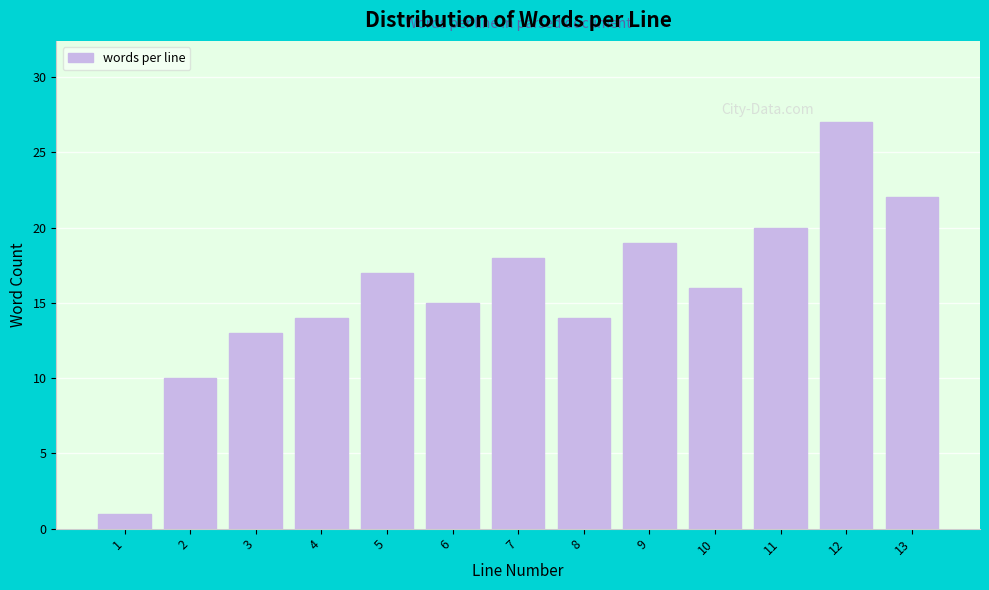

Reading left to right, what are all the values shown in this chart?

1=1	2=10	3=13	4=14	5=17	6=15	7=18	8=14	9=19	10=16	11=20	12=27	13=22